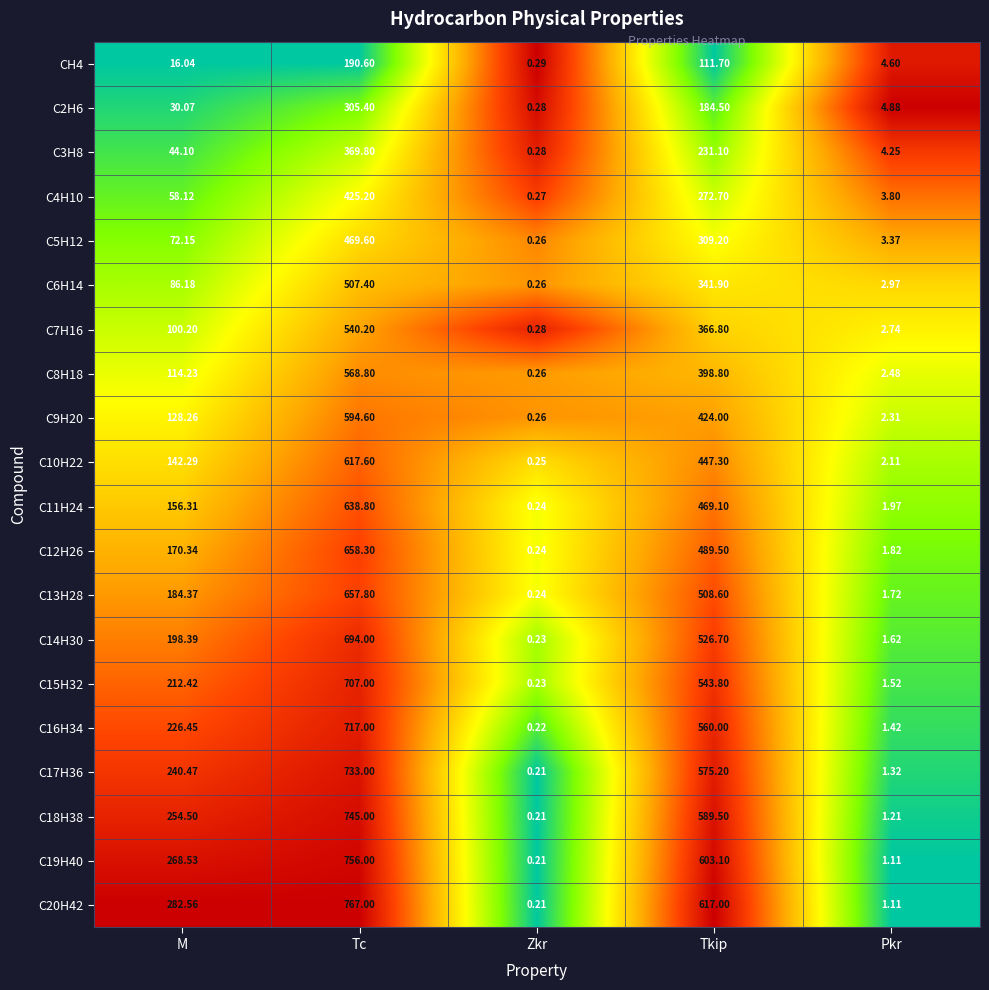

List the series in order of their peak value, lowest first.

CH4, C2H6, C3H8, C4H10, C5H12, C6H14, C7H16, C8H18, C9H20, C10H22, C11H24, C13H28, C12H26, C14H30, C15H32, C16H34, C17H36, C18H38, C19H40, C20H42